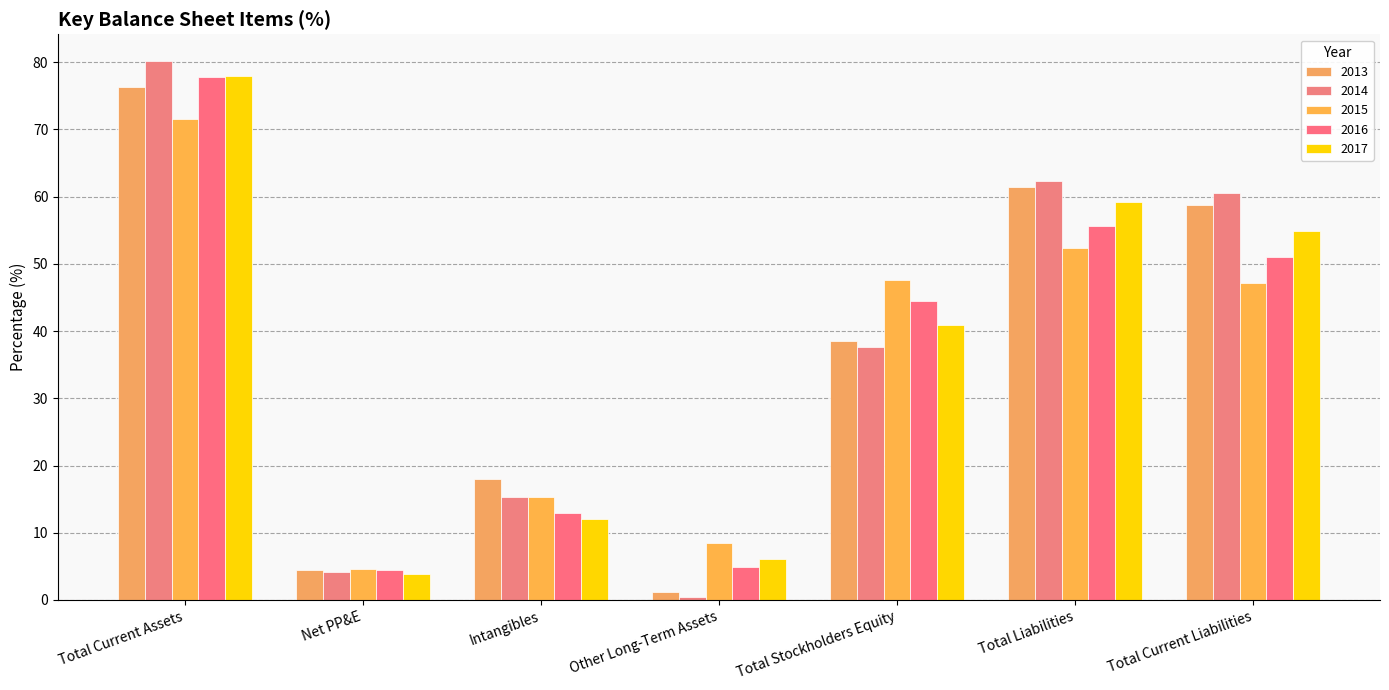

List the series in order of their peak value, highest first.

2014, 2017, 2016, 2013, 2015